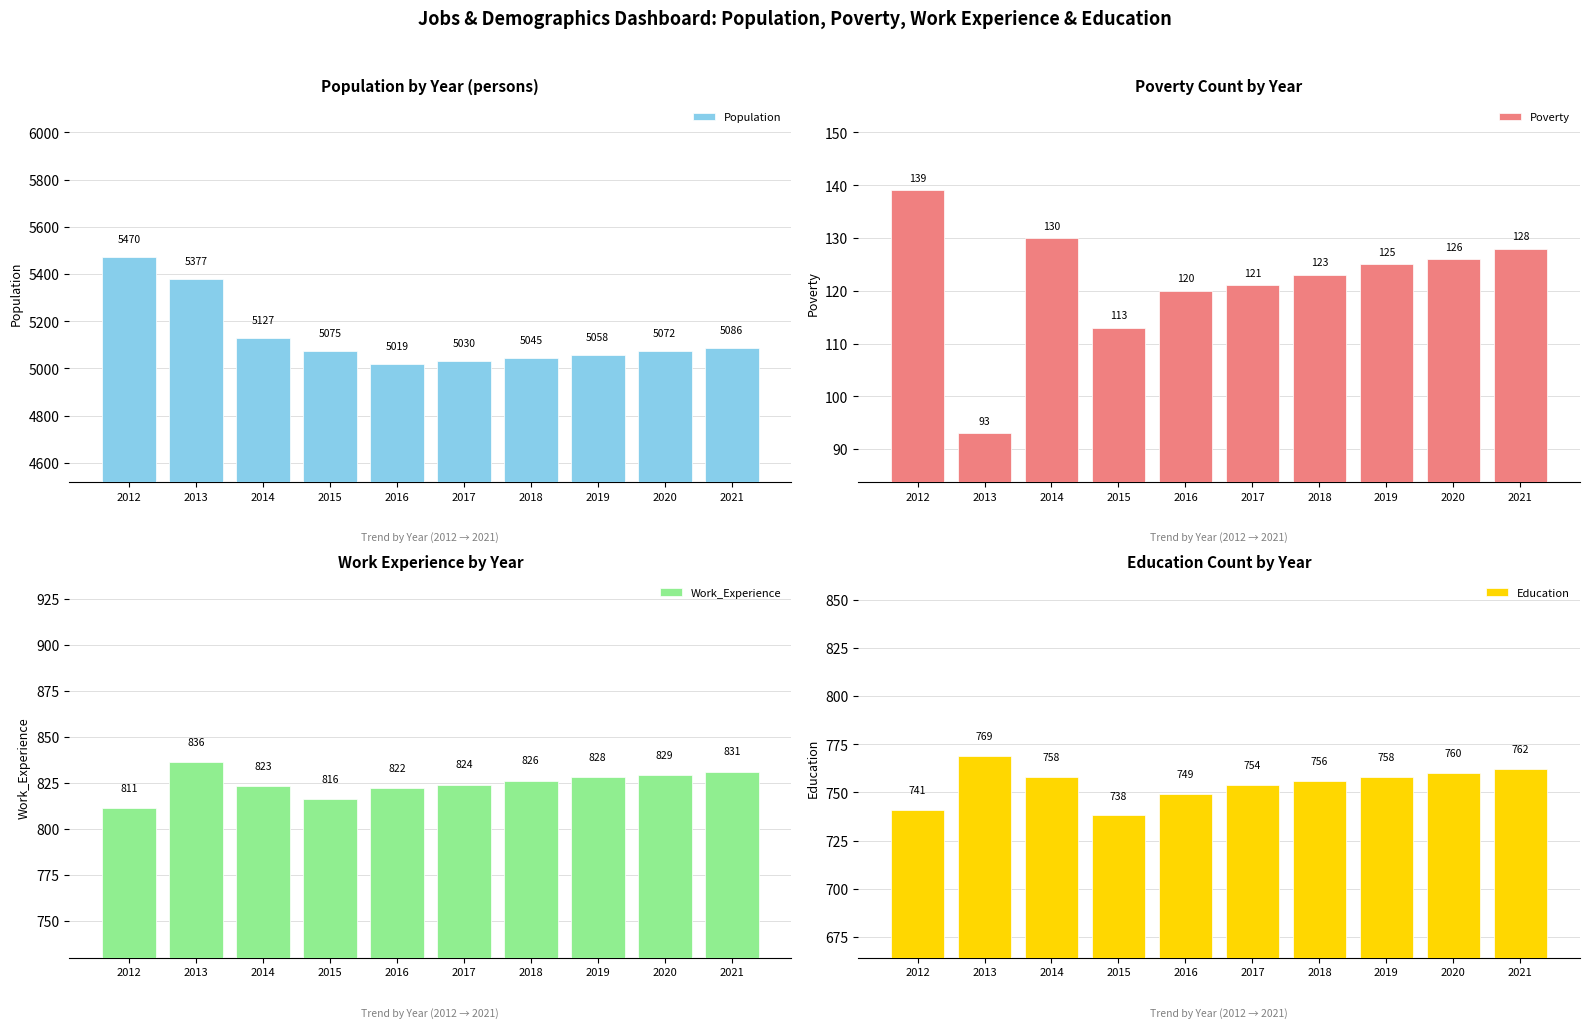

What is the difference between the maximum and minimum values in the Poverty series?

46